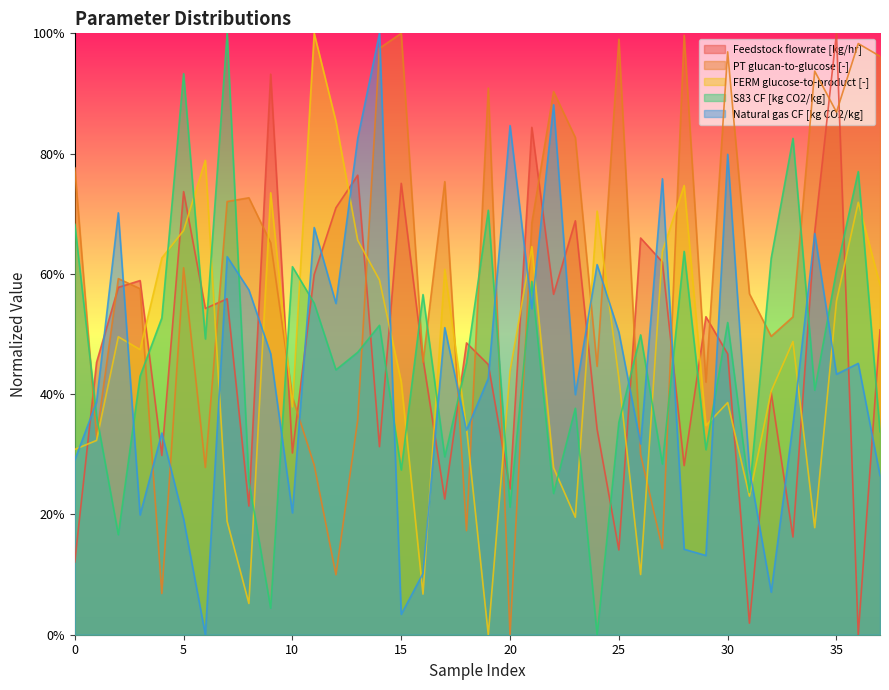

At how many categories does at least one series exceed 0?

38